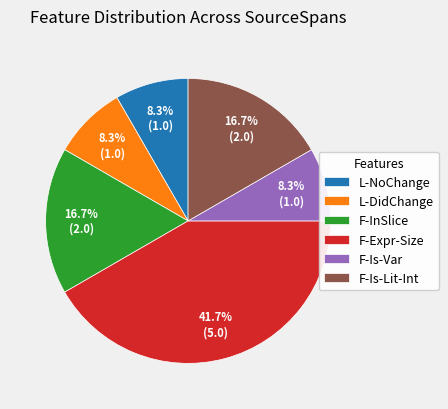

Approximately how many times larger is the value at L-DidChange compared to F-Is-Var?

1.0